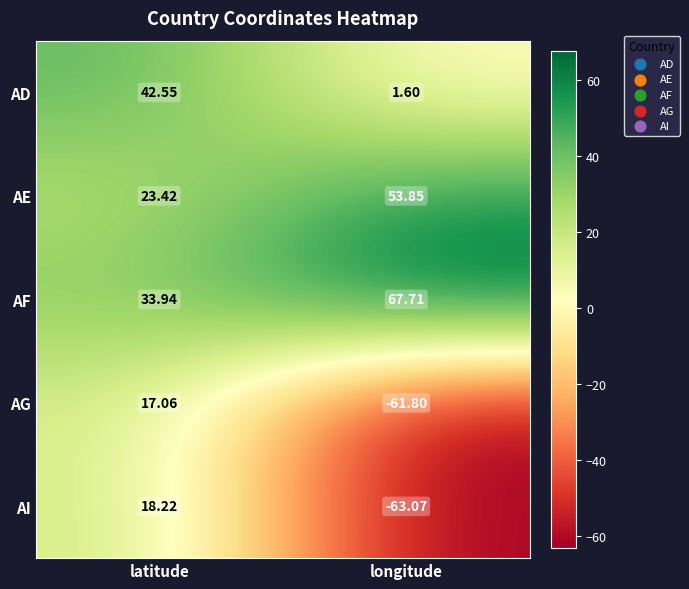

Rank the series by their maximum value, from lowest to highest.

AG, AI, AD, AE, AF